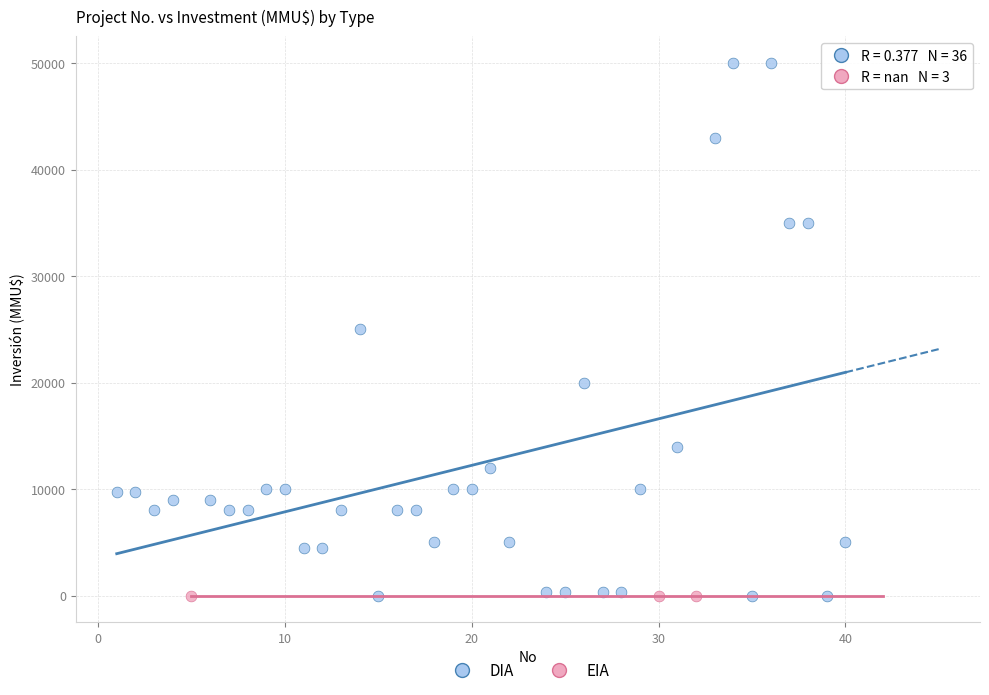

Which series contains the highest Y value?

DIA